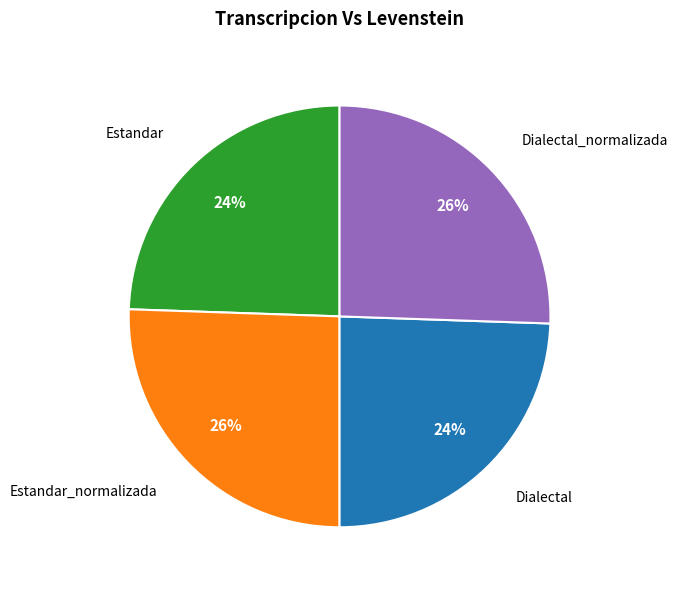

To the nearest percent, what is the average slice percentage?

25%